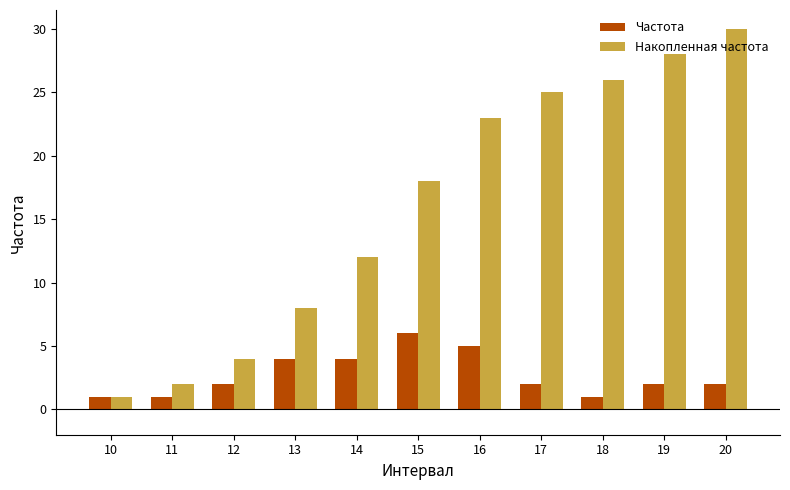

What value does the Накопленная частота series have at 13, to the nearest 10?

10